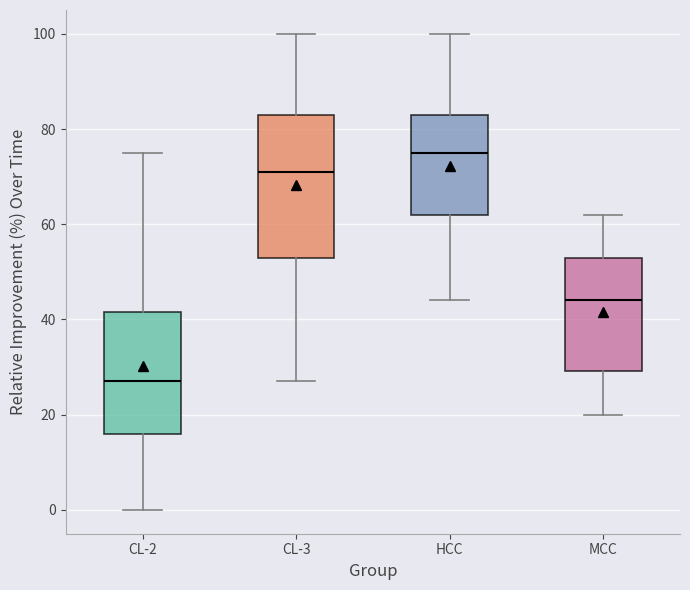

Reading left to right, read every box against the y-axis: the position of its median line, the range the box covers, and the ends of its whiskers. The values are not printed on the chart, so give them approximately, as read against the axis.

CL-2: median 28, box 16 to 42, whiskers 0 to 76
CL-3: median 72, box 54 to 84, whiskers 28 to 100
HCC: median 76, box 62 to 84, whiskers 44 to 100
MCC: median 44, box 30 to 54, whiskers 20 to 62